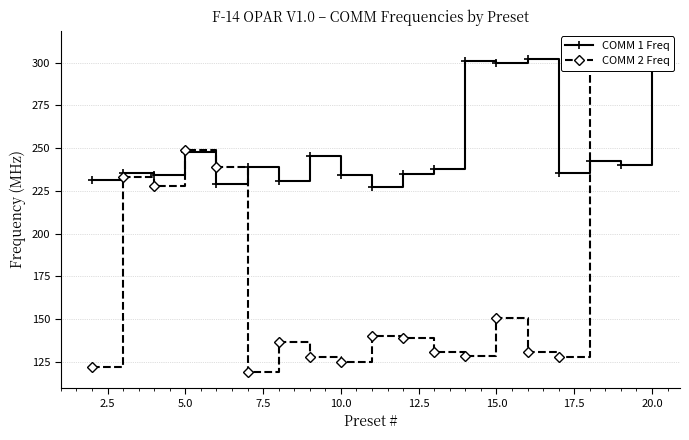

What are all the series names shown in the legend?

COMM 1 Freq, COMM 2 Freq